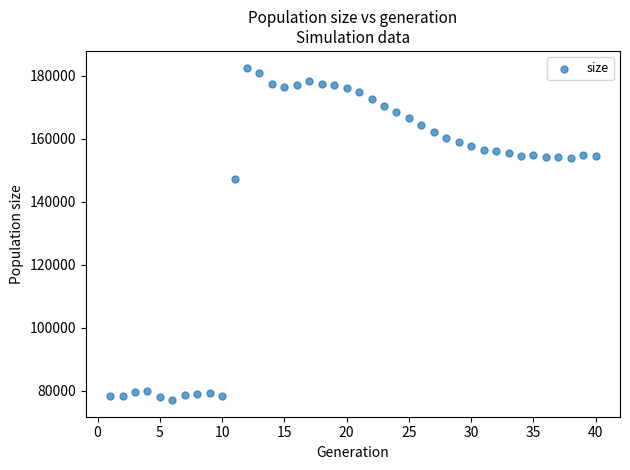

What is the range of X values (max minus min)?

39